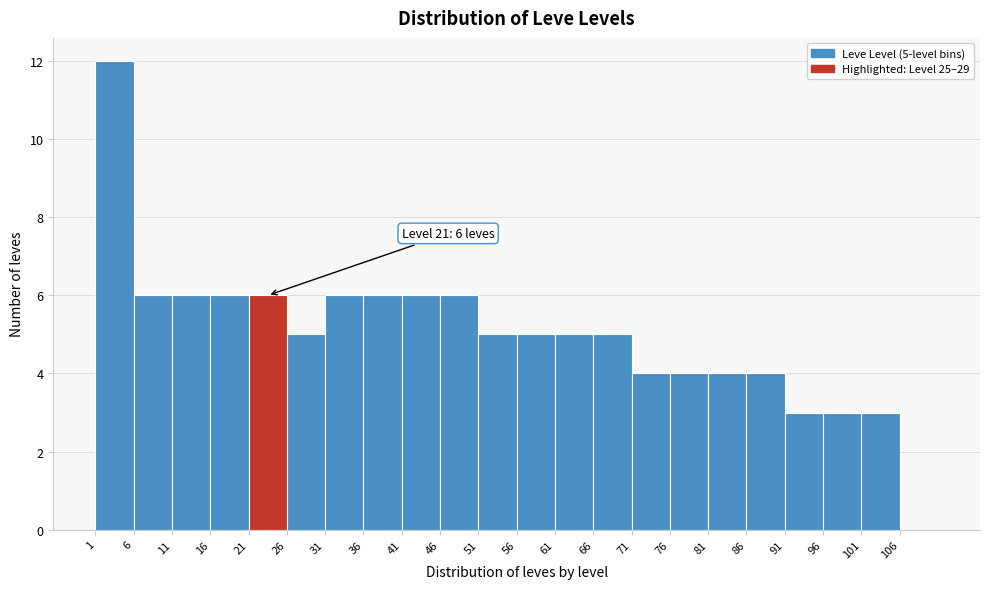

Which range on the x-axis has the tallest bar?

1 to 6